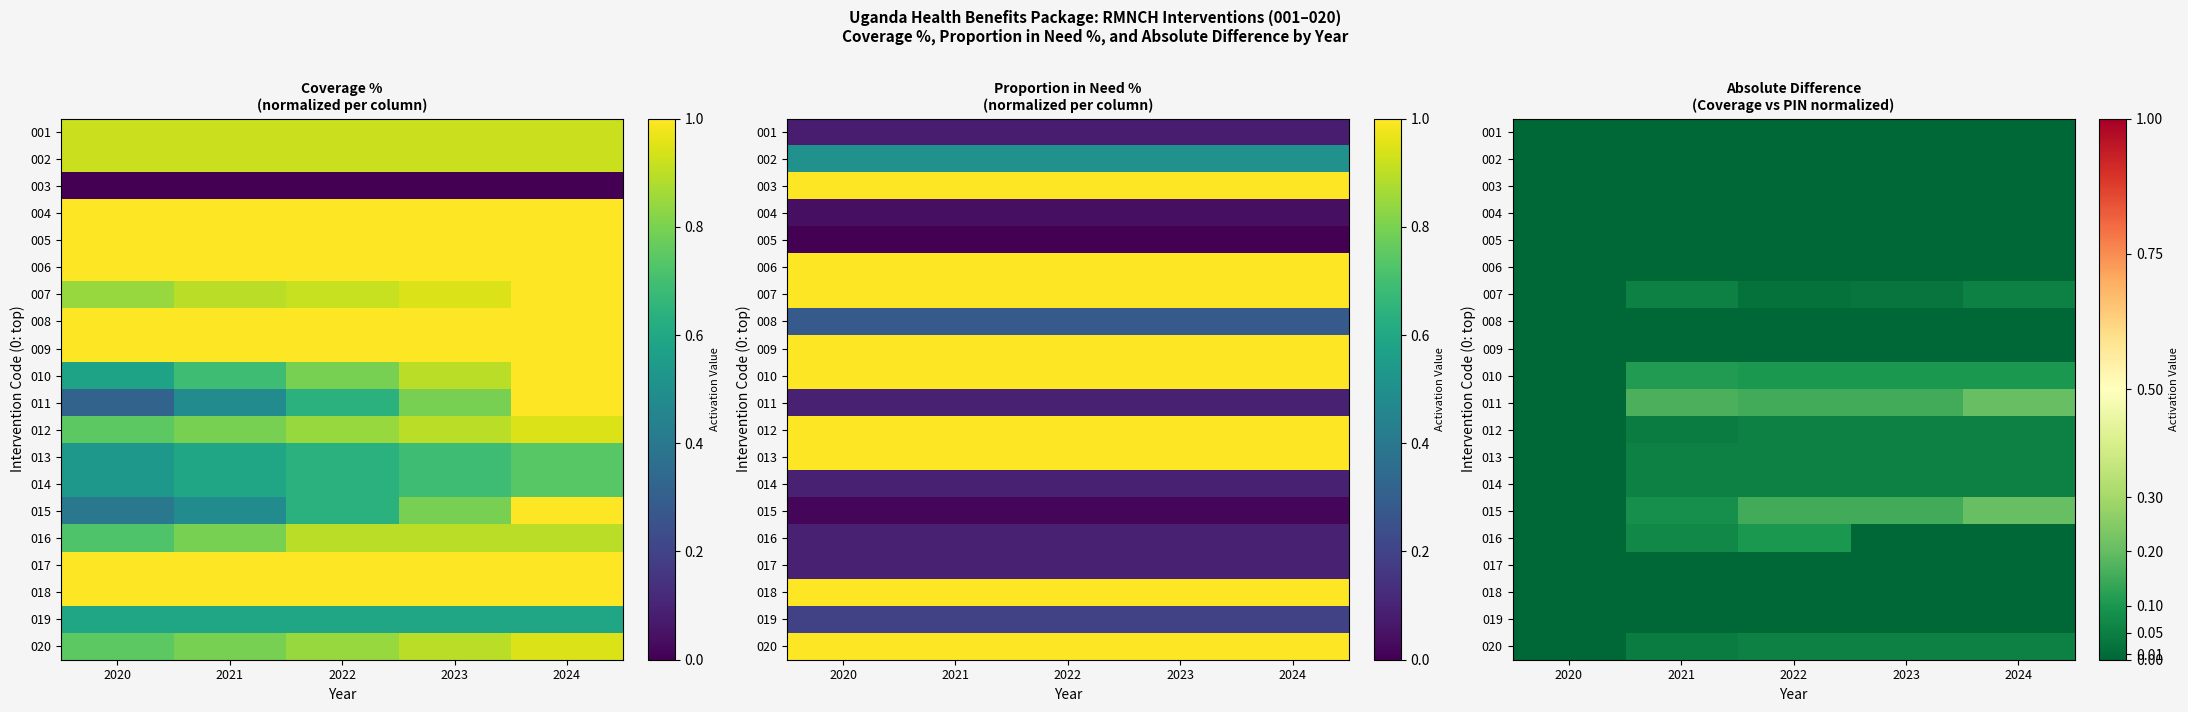

Rank the categories by 012 value from lowest to highest.

2020, 2021, 2022, 2023, 2024